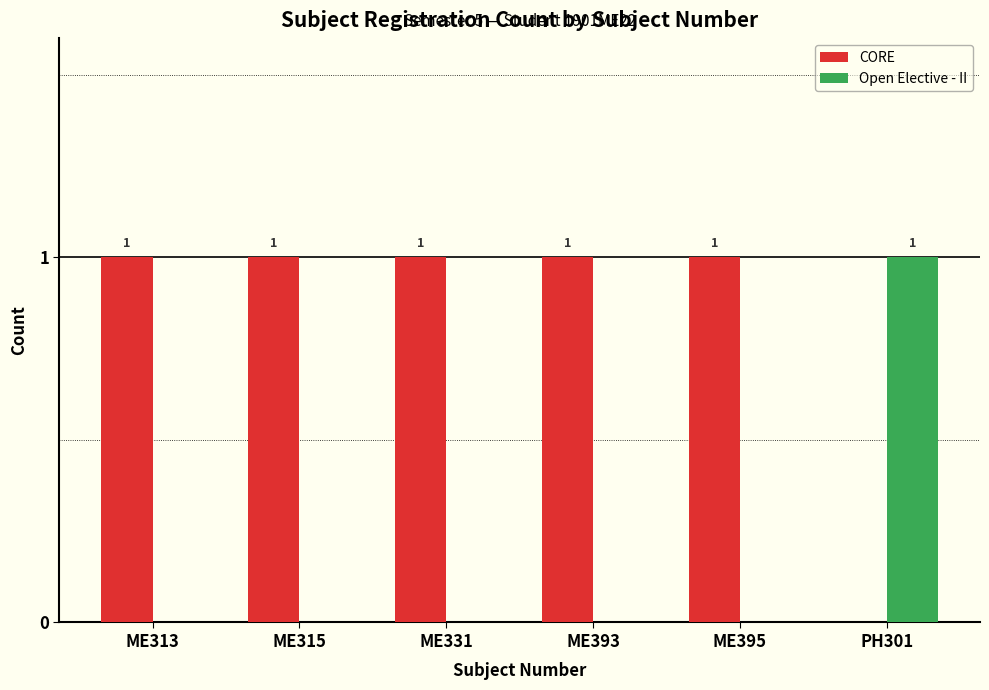

What is the approximate value of CORE at ME393?

1